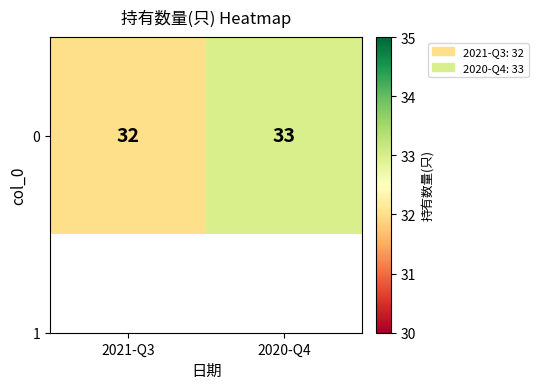

Rank the categories by value from highest to lowest.

2020-Q4, 2021-Q3